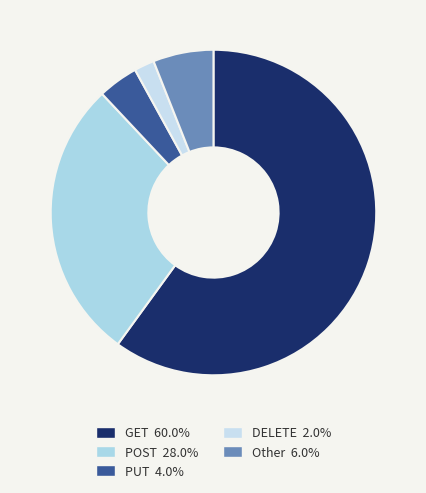

Count the number of slices in the pie.

5